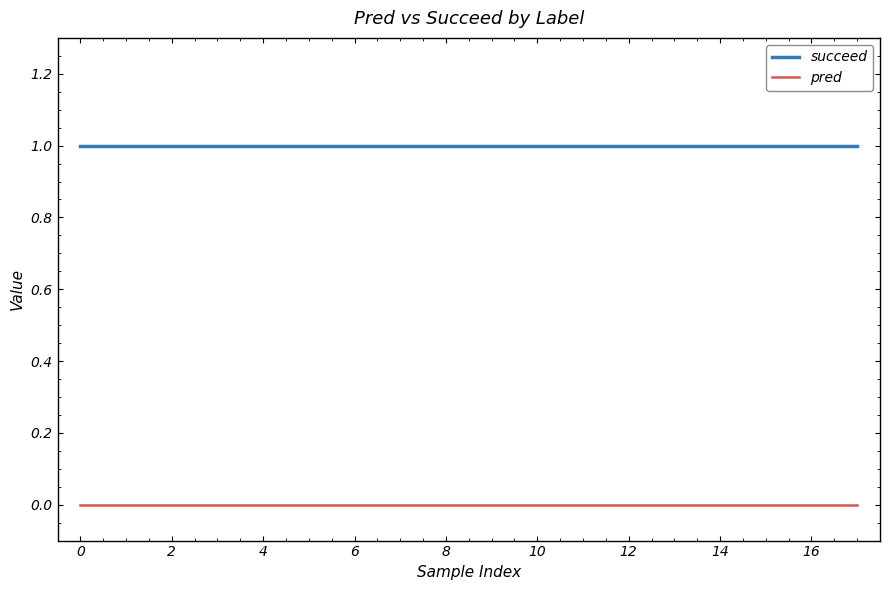

List the series in order of their peak value, highest first.

succeed, pred